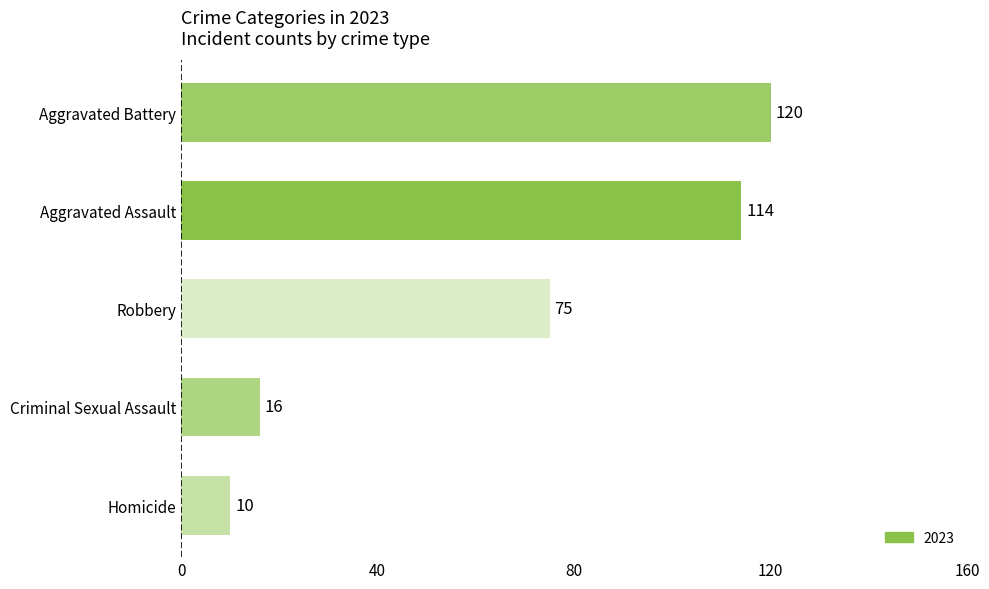

The value at Robbery is 41. True or false?

False